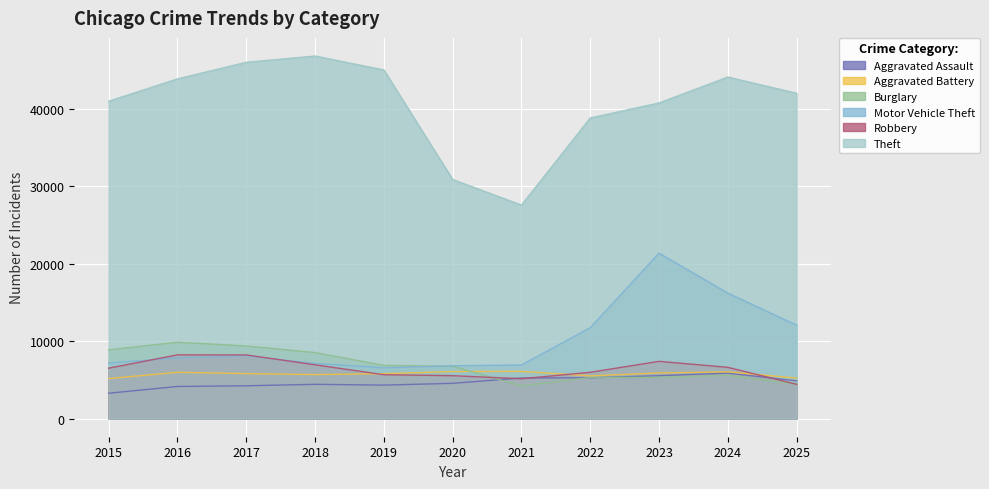

True or false: Motor Vehicle Theft and Theft cross at least once.

False